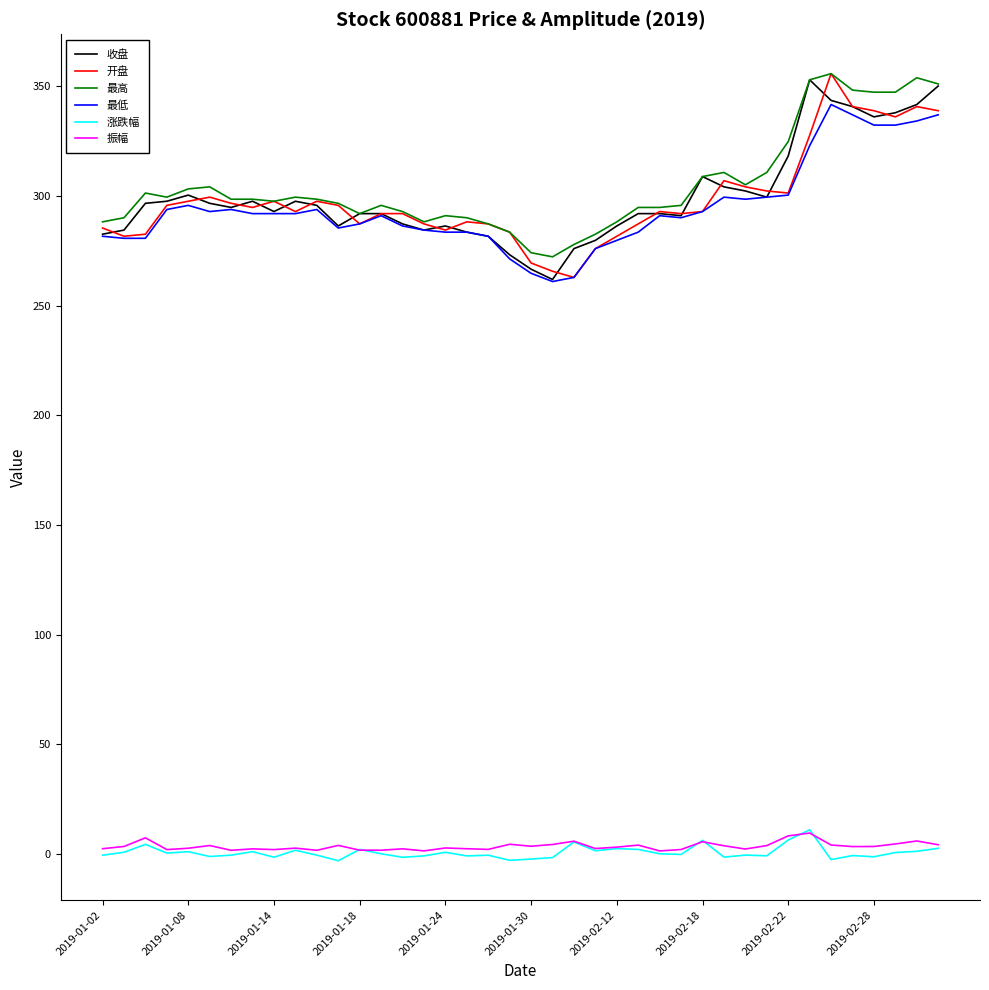

What is the maximum value shown in the chart?

355.8